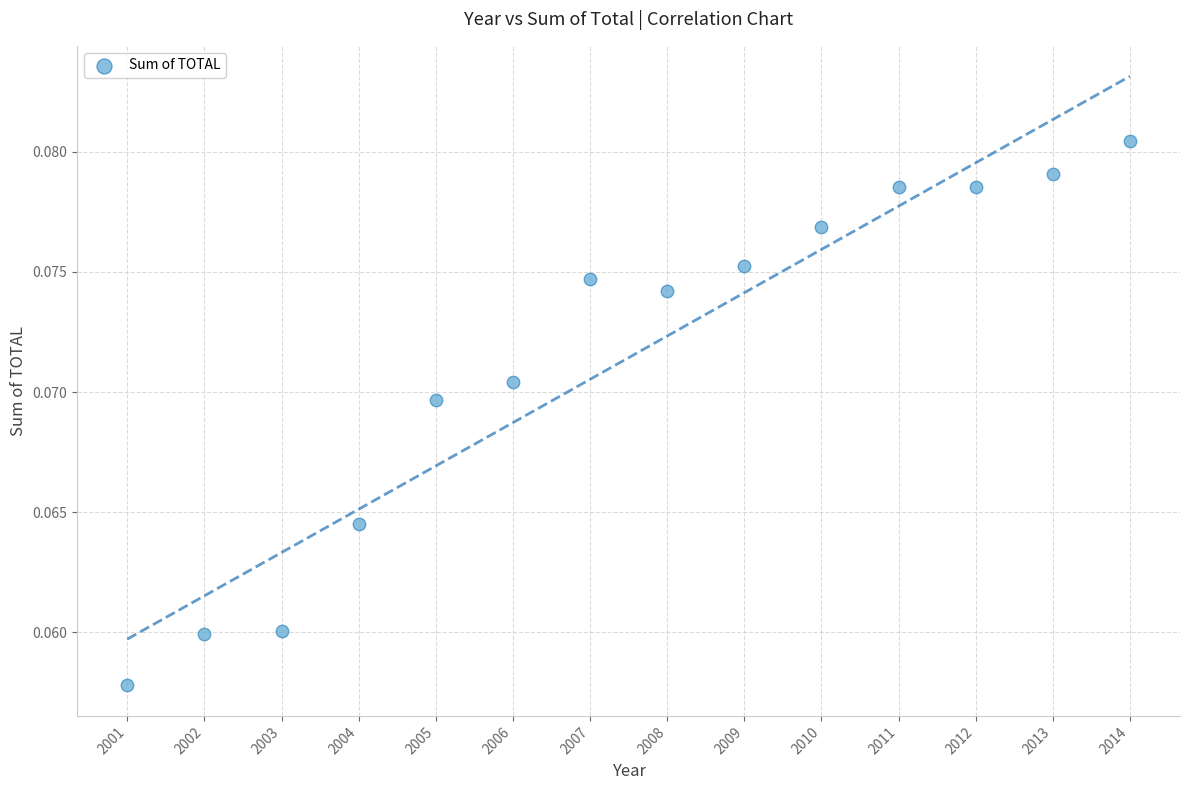

What is the range of X values (max minus min)?

13.0